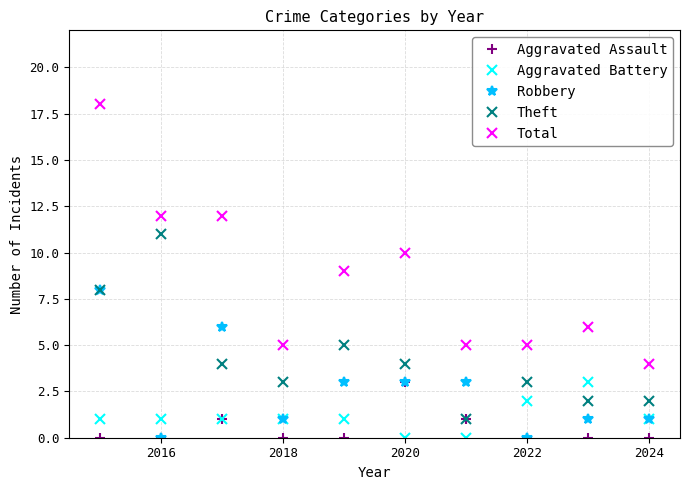

In Theft, how many points are higher than both neighbors (excluding endpoints)?

3